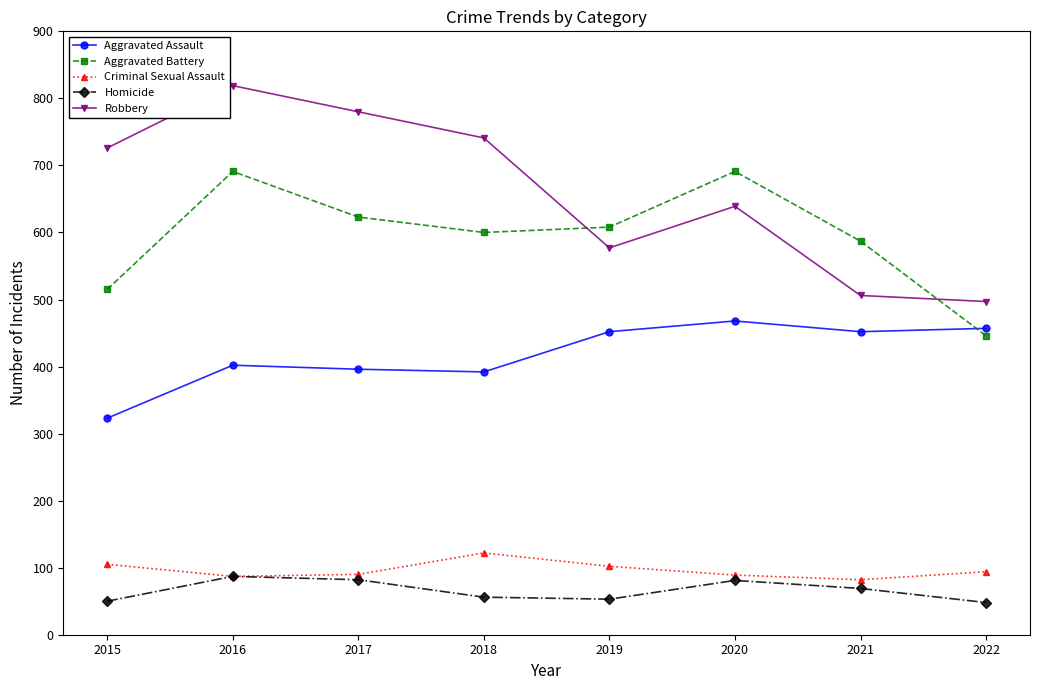

How many interior local valleys does the Aggravated Battery series have?

1